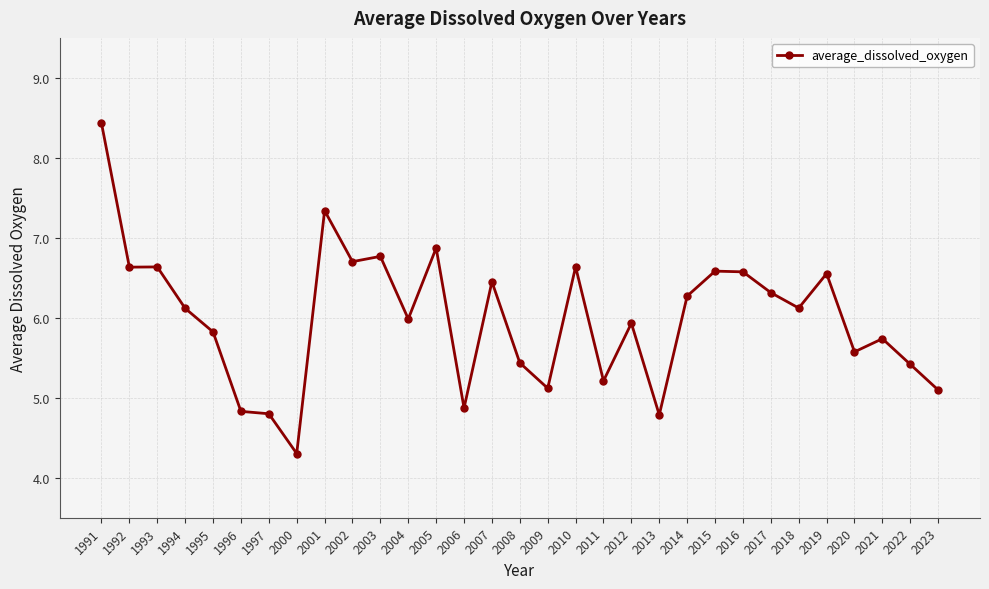

Where is the data nearest to the value 6?

2004